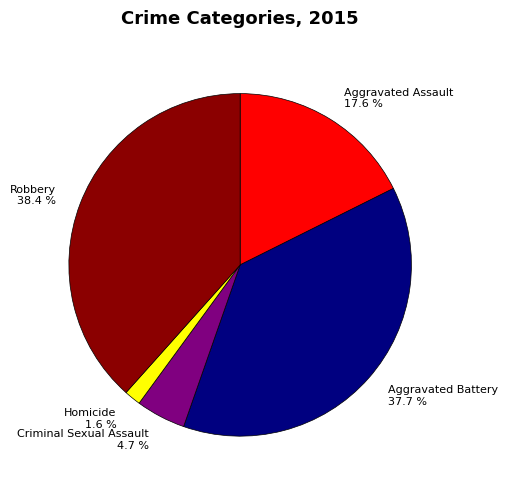

The Robbery slice represents 38% of the pie. True or false?

True